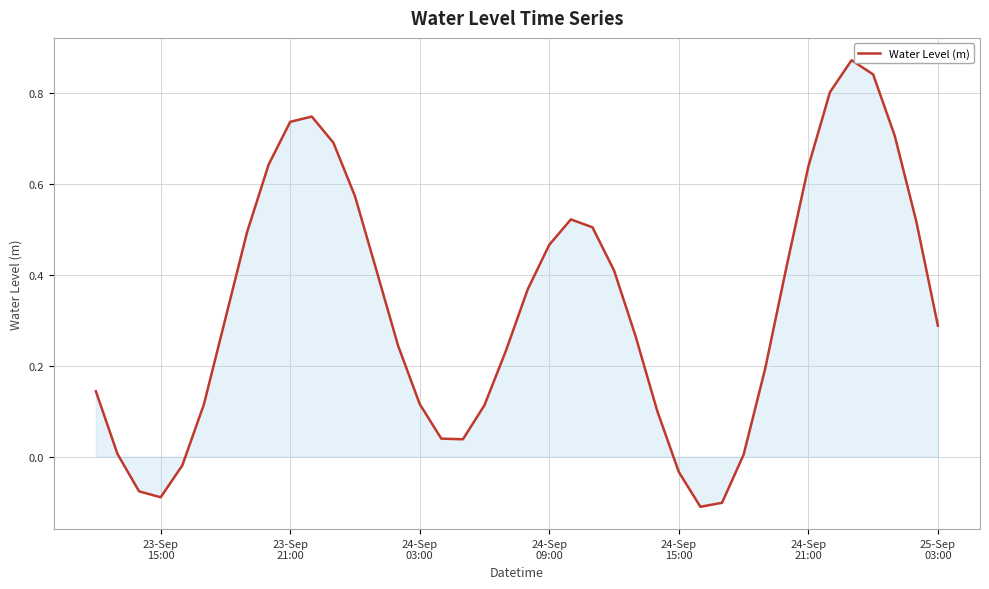

What is the difference between the maximum and minimum values?

1.0